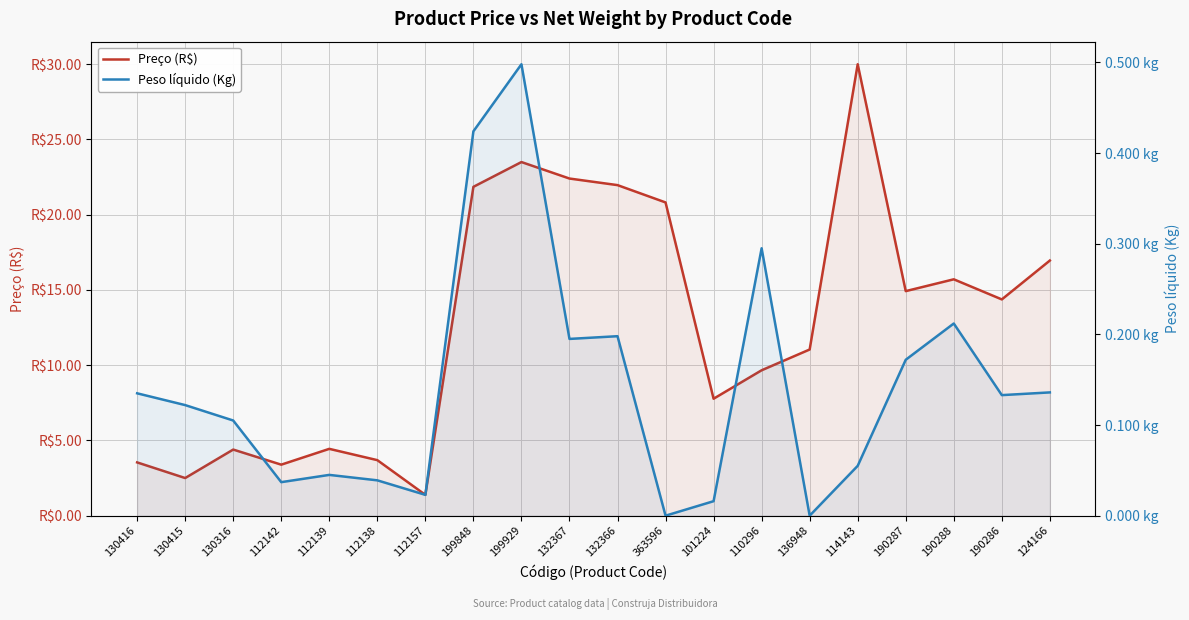

What is the maximum value shown in the chart?

30.0